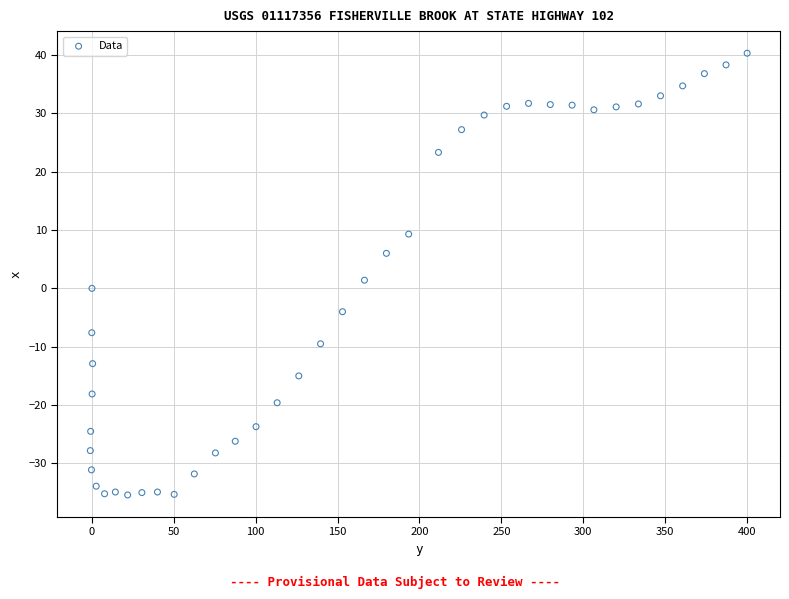

What is the range of X values (max minus min)?

401.1